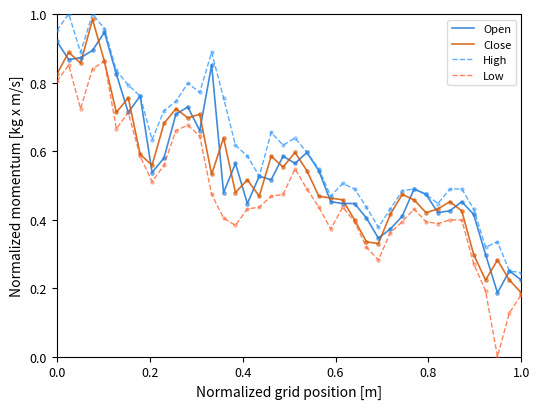

Which series has the largest total across all categories?

High